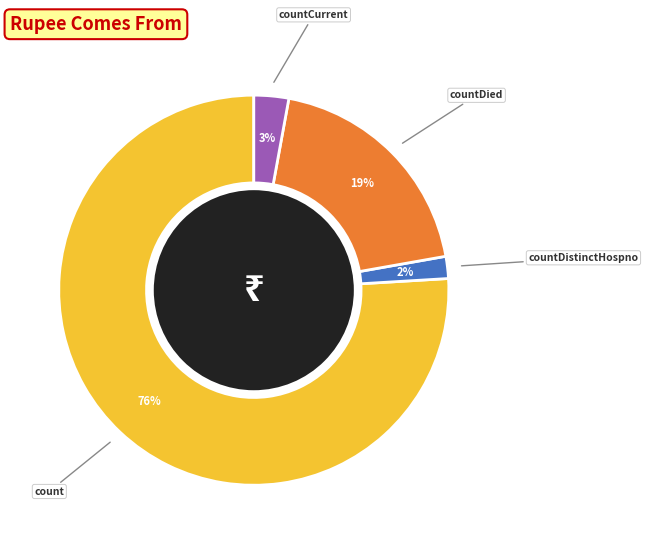

To the nearest percent, what is the average slice percentage?

25%